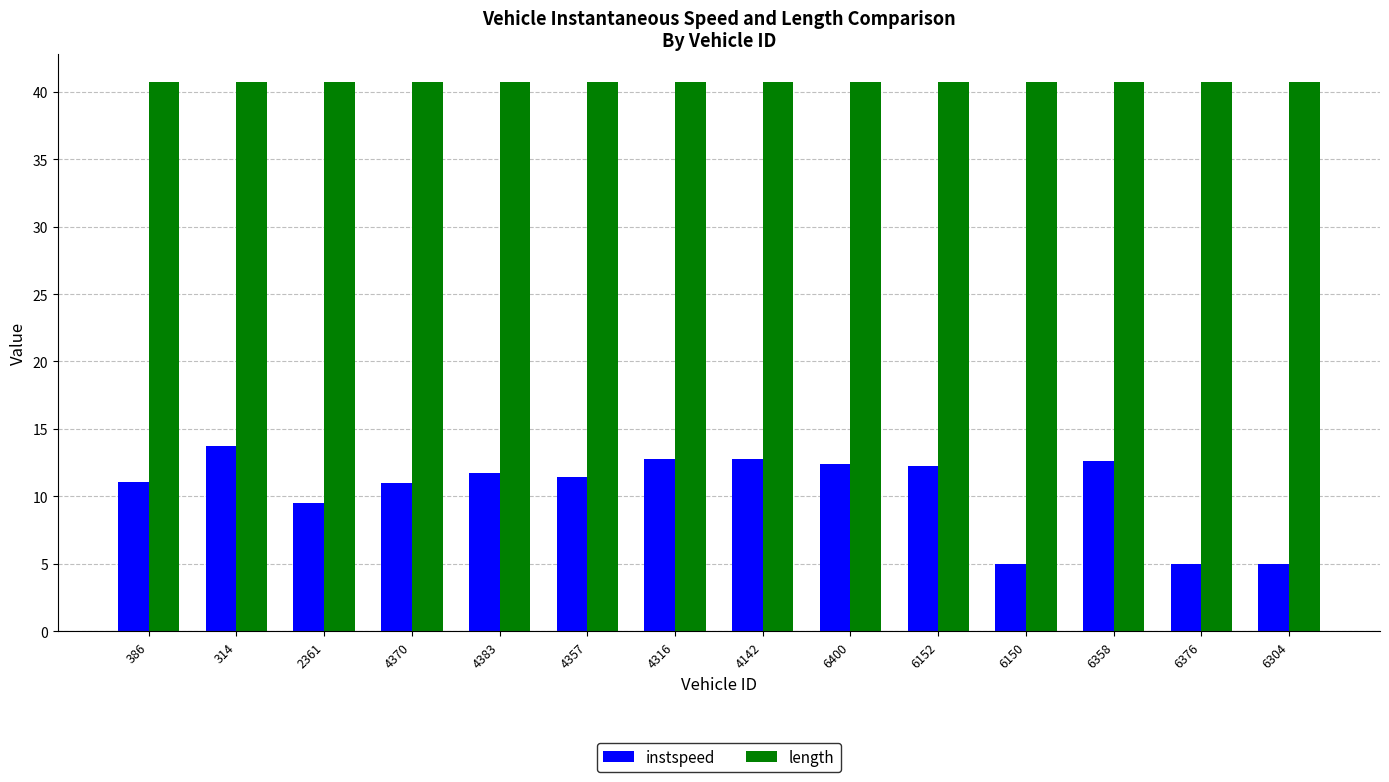

What position from the left is 6376?

13